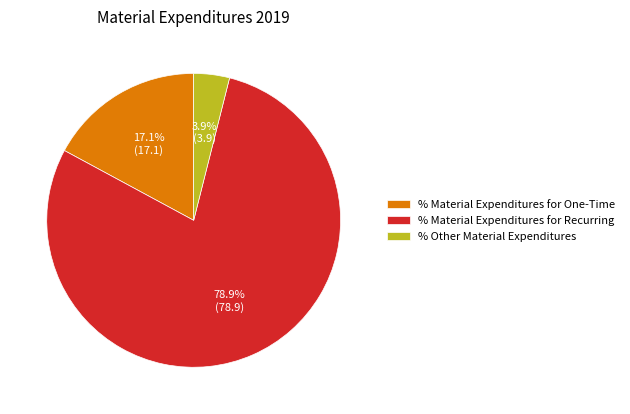

True or false: % Material Expenditures for One-Time accounts for 4% of the total.

False